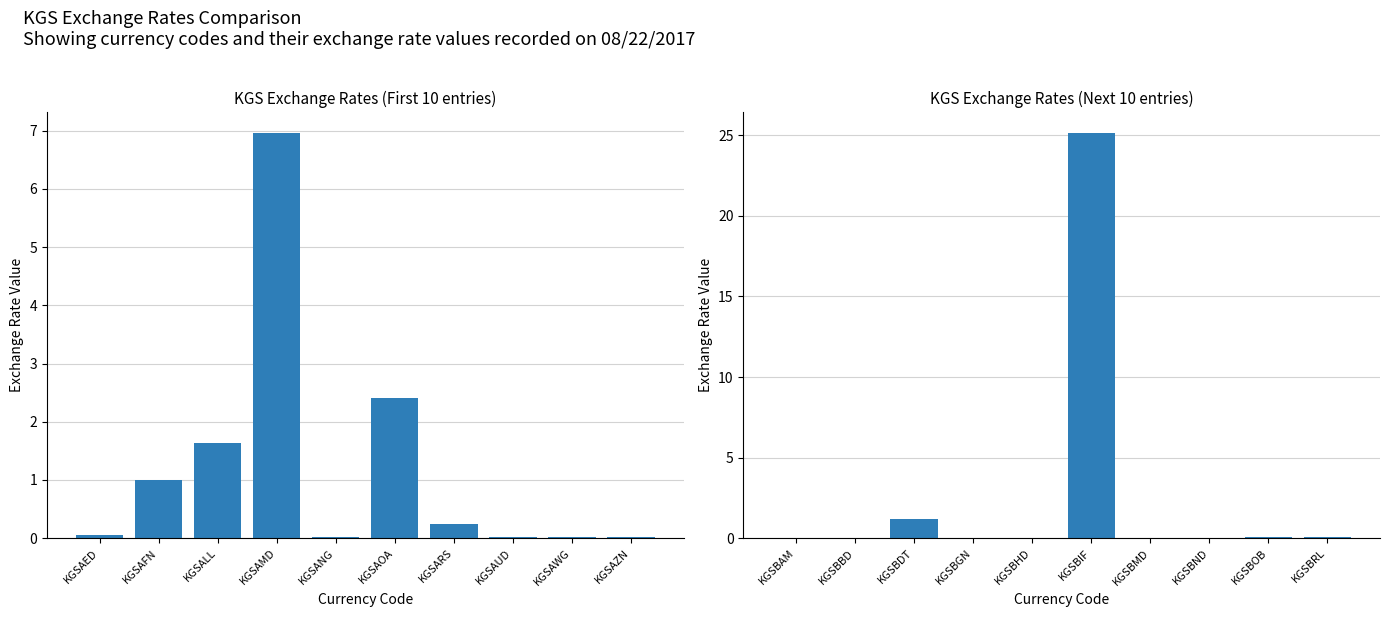

Reading right to left, transcribe all the data shown in this chart.

col_1 (first 10): 0.0	0.0	0.0	0.3	2.4	0.0	7.0	1.6	1.0	0.1
col_1 (next 10): 0.0	0.1	0.0	0.0	25.2	0.0	0.0	1.2	0.0	0.0